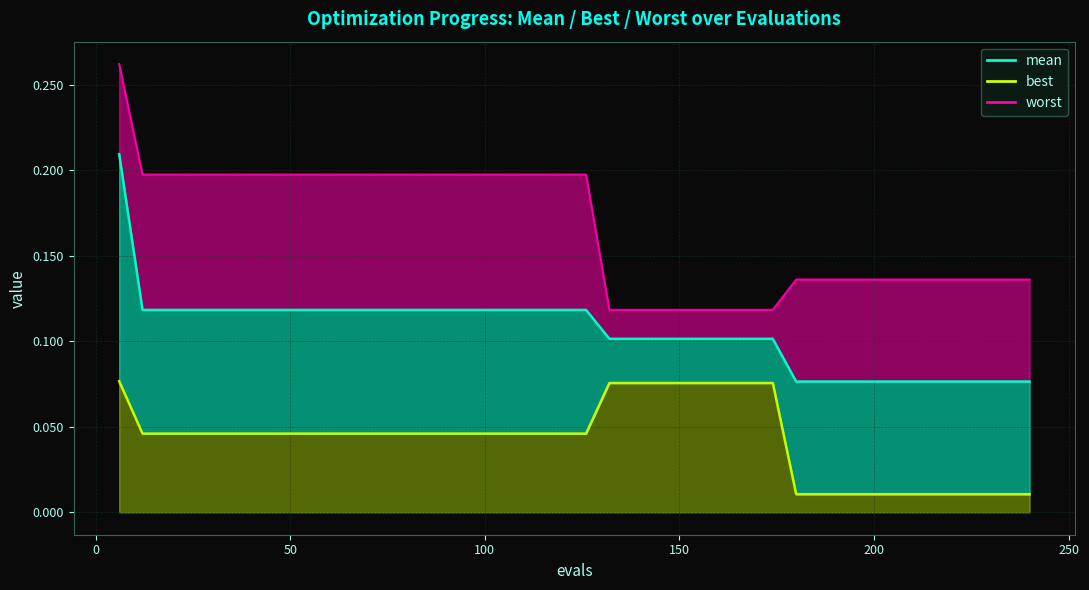

The best series shows 0.0 at 30. True or false?

False